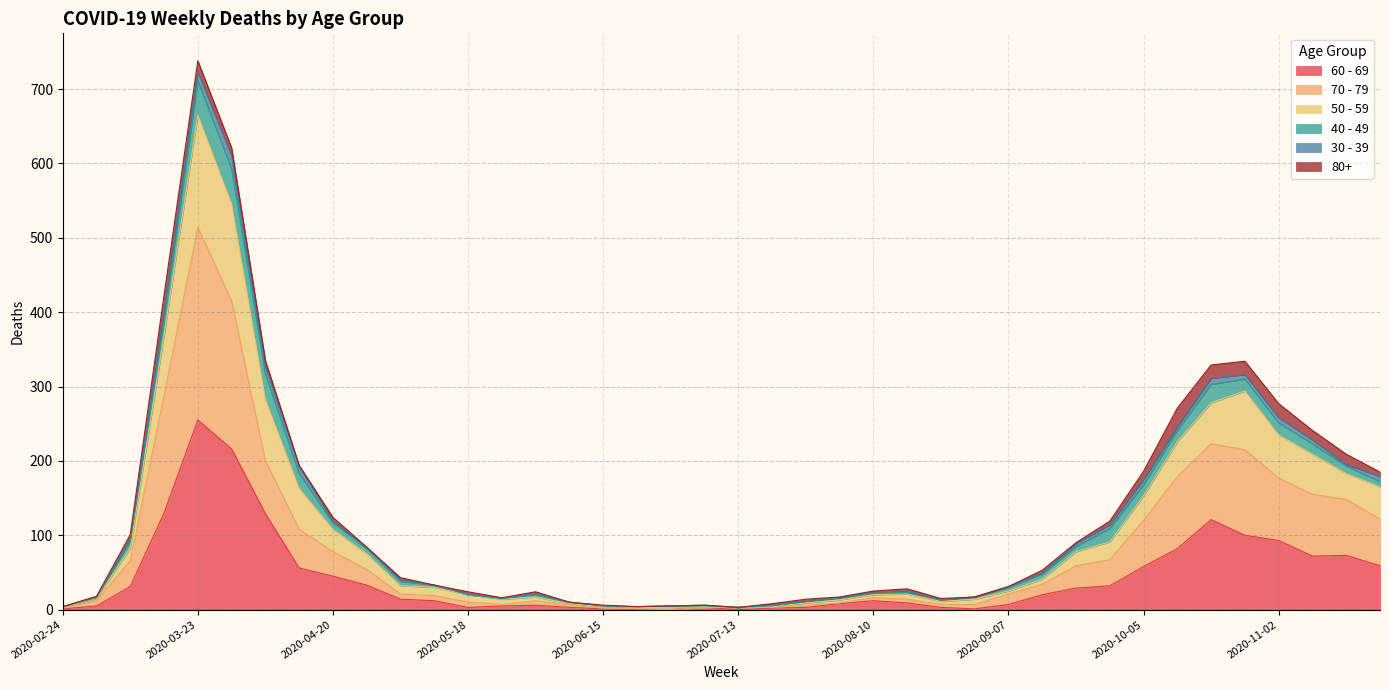

Rank the categories by 50 - 59 value from lowest to highest.

2020-07-13, 2020-02-24, 2020-06-22, 2020-06-15, 2020-06-29, 2020-07-06, 2020-07-20, 2020-06-08, 2020-07-27, 2020-08-24, 2020-05-25, 2020-08-03, 2020-03-02, 2020-08-31, 2020-05-18, 2020-06-01, 2020-08-10, 2020-08-17, 2020-09-07, 2020-05-11, 2020-05-04, 2020-09-14, 2020-04-27, 2020-09-21, 2020-03-09, 2020-09-28, 2020-04-20, 2020-10-05, 2020-11-23, 2020-04-13, 2020-11-16, 2020-11-09, 2020-10-12, 2020-11-02, 2020-10-19, 2020-10-26, 2020-04-06, 2020-03-16, 2020-03-30, 2020-03-23